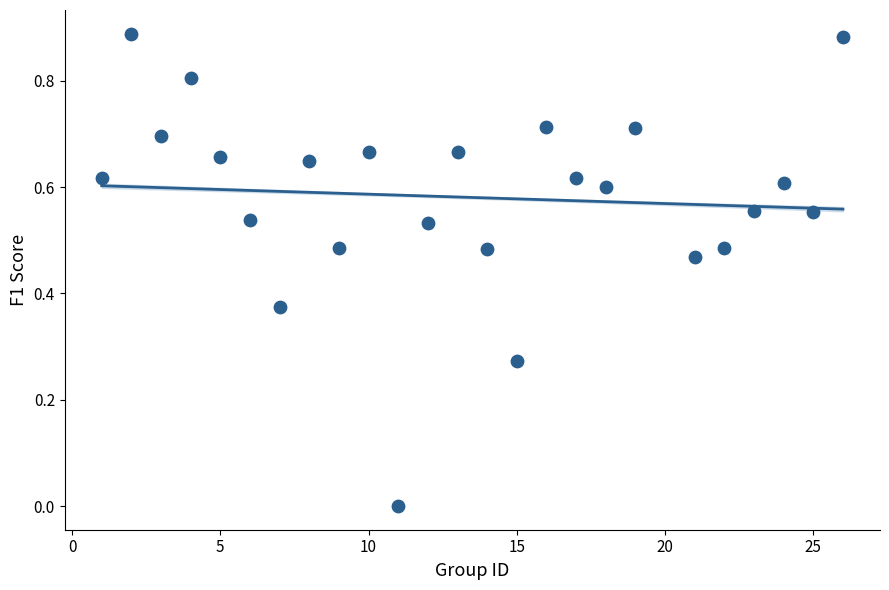

What is the range of X values (max minus min)?

25.0